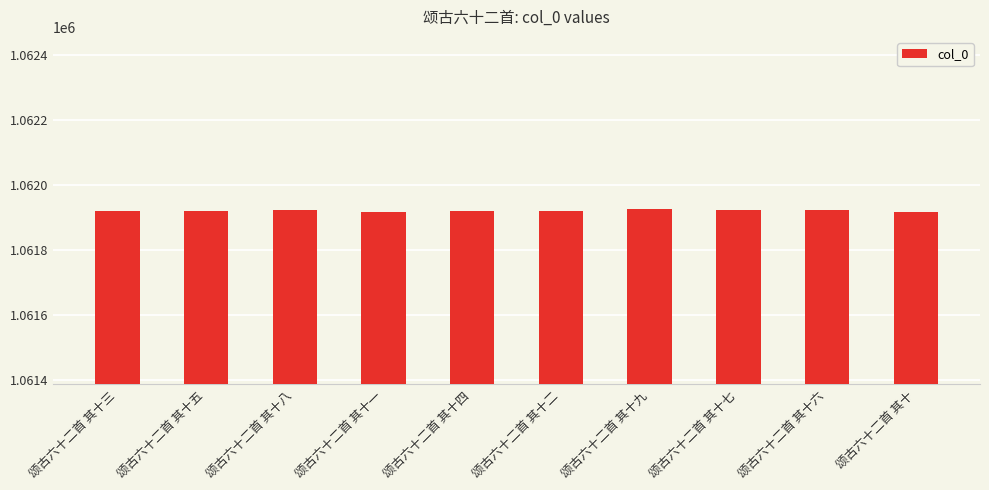

What is the label of the 10th bar from the left?

颂古六十二首 其十